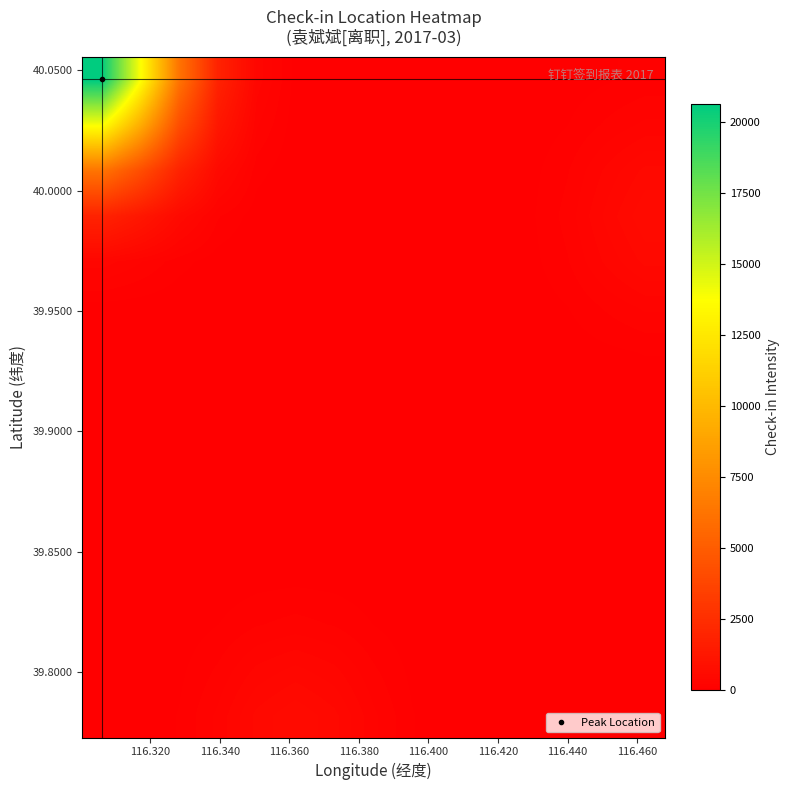

At how many categories does at least one series exceed 7331?

2